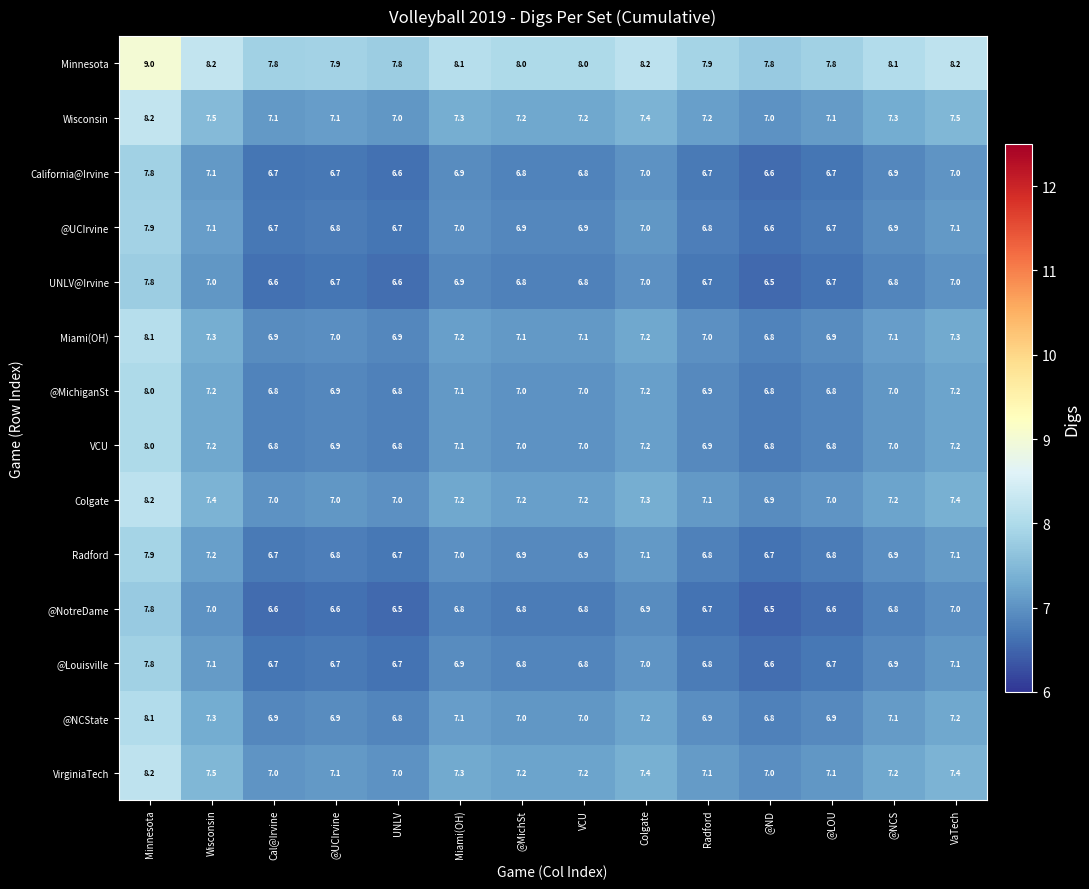

True or false: @Louisville has a value of 10.1 at @LOU.

False